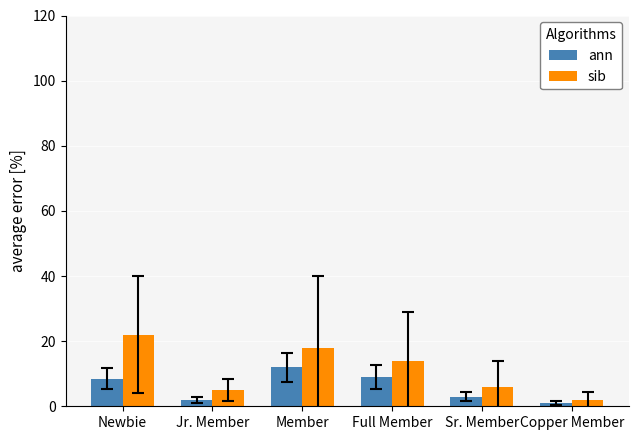

What is the difference between the sib values at Member and Copper Member?

16.0